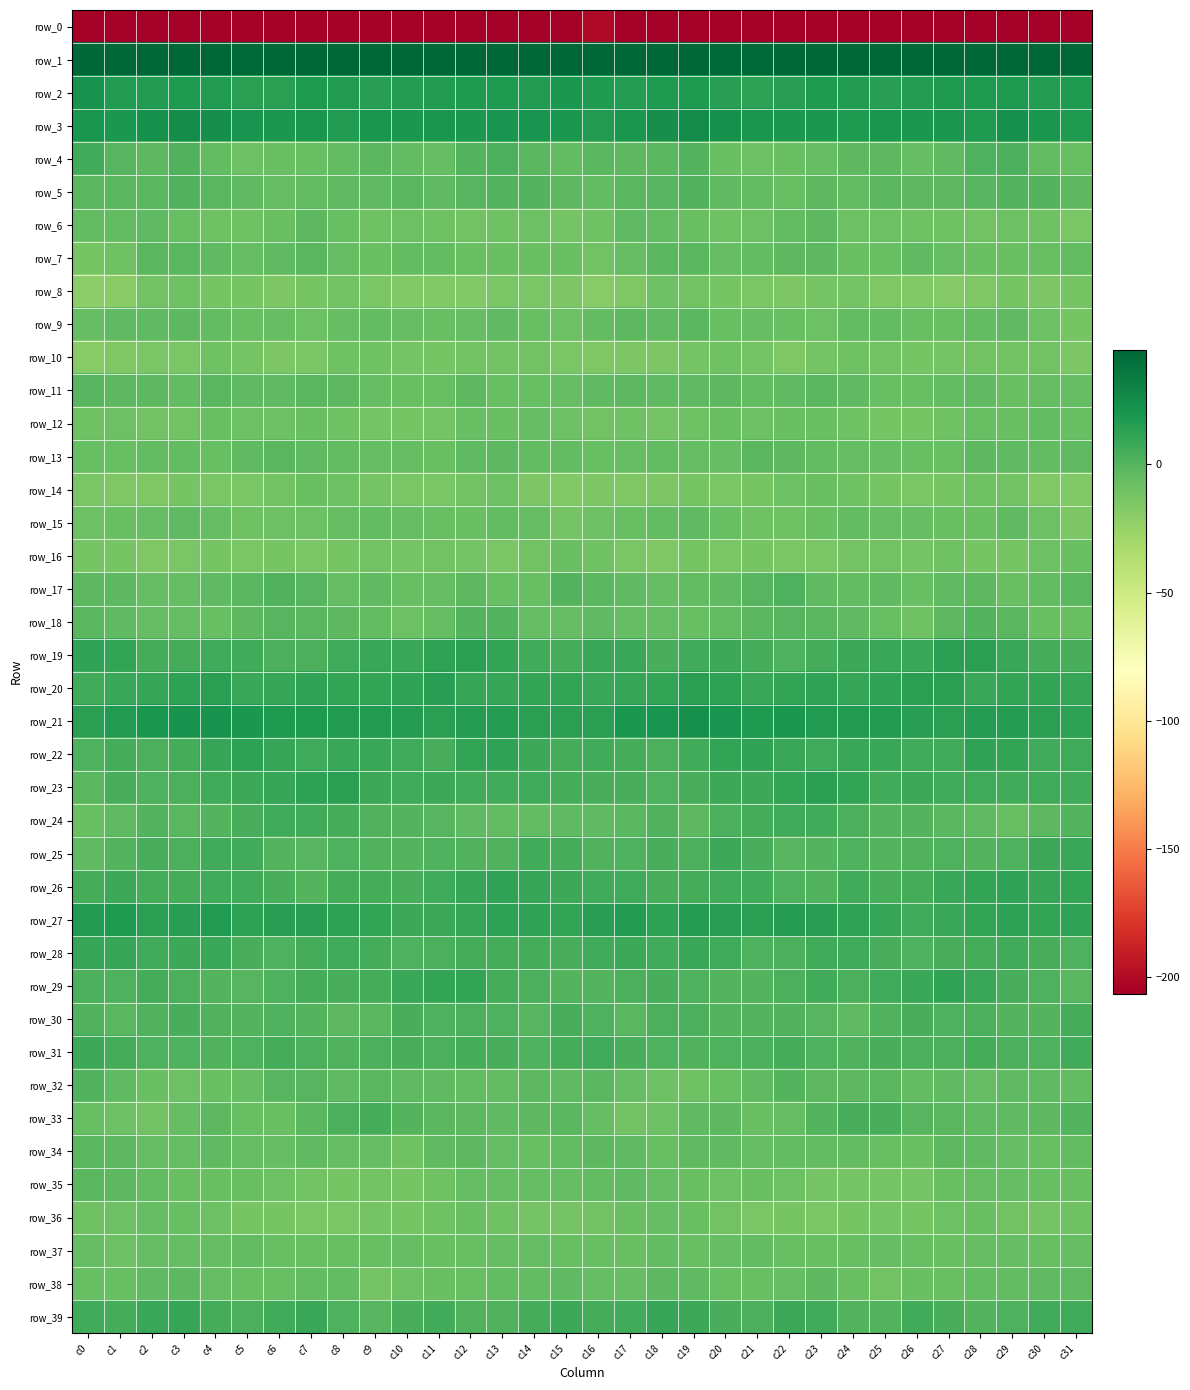

List the series in order of their peak value, highest first.

row_1, row_3, row_21, row_2, row_27, row_20, row_19, row_23, row_22, row_26, row_29, row_39, row_28, row_25, row_31, row_24, row_4, row_30, row_33, row_17, row_5, row_32, row_18, row_11, row_34, row_35, row_7, row_13, row_9, row_38, row_6, row_15, row_37, row_12, row_36, row_16, row_14, row_8, row_10, row_0